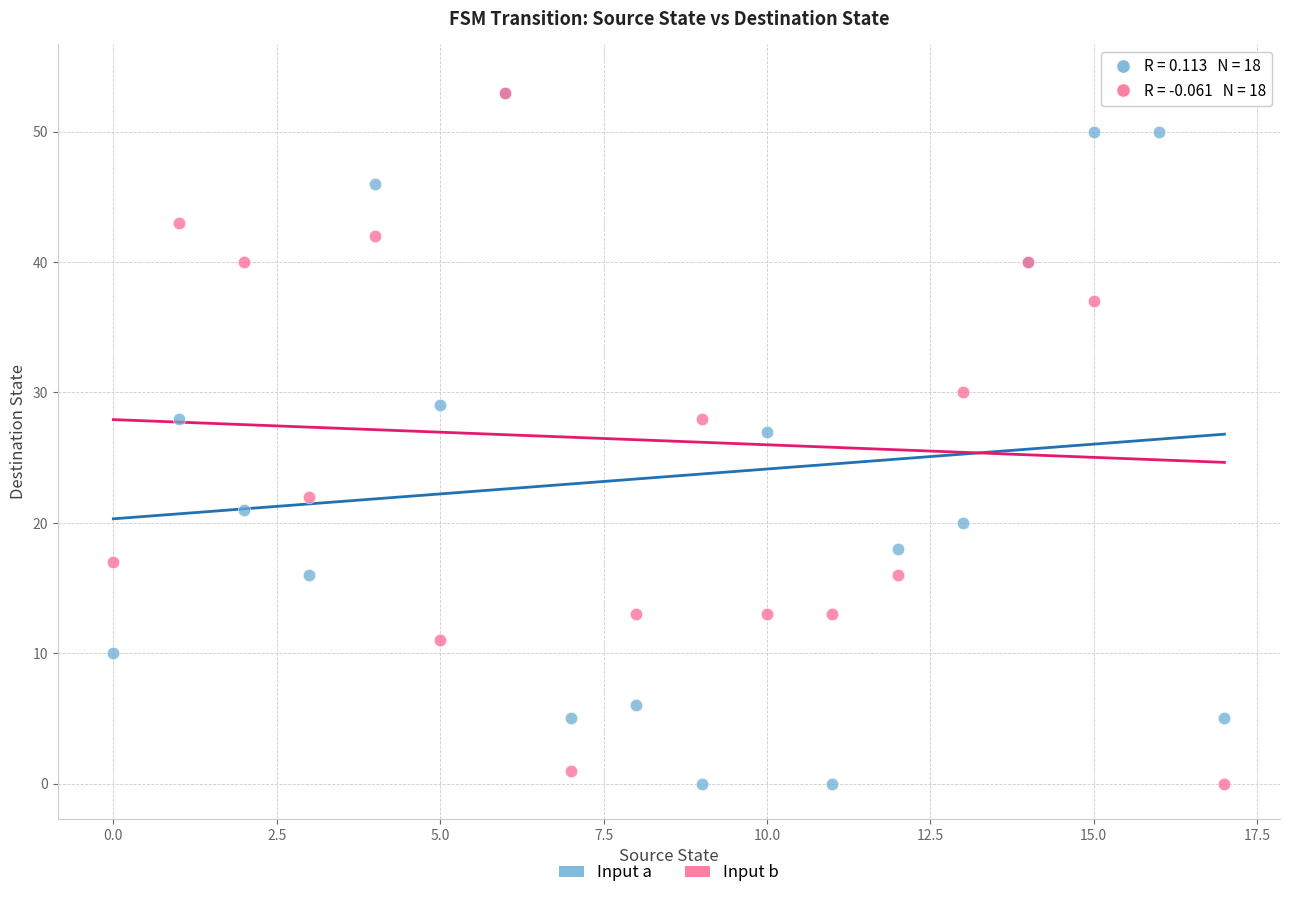

Which series has the widest spread of Y values?

Input b